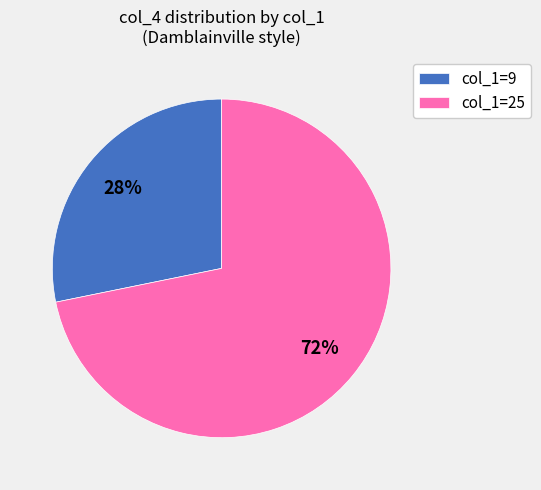

To the nearest percent, what percentage of the pie is col_1=25?

72%